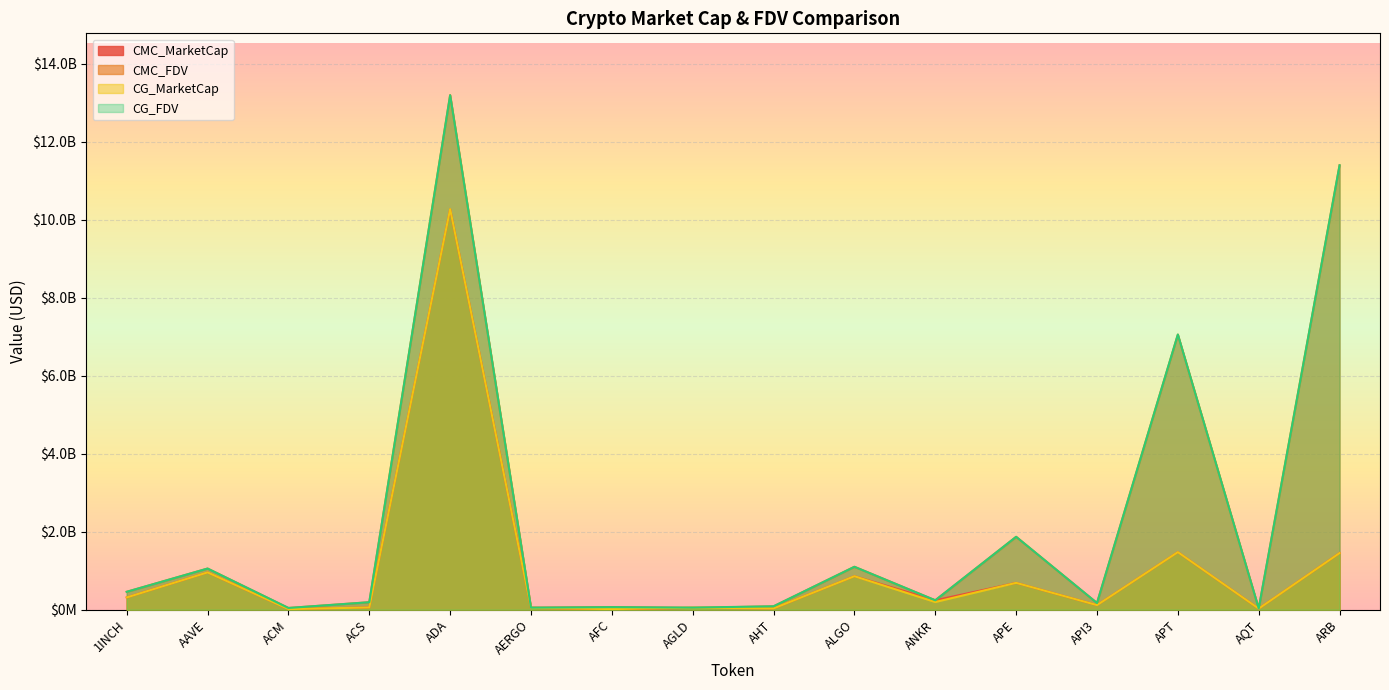

What is the label of the 4th point from the left?

ACS